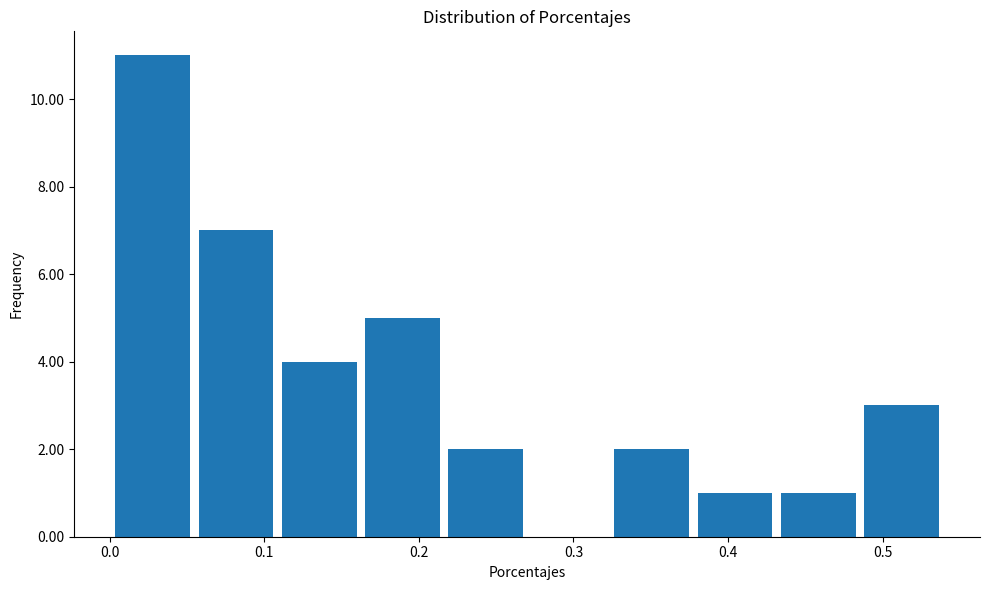

Reading left to right, list every bar in this chart as the range it spans on the x-axis followed by its height. Neither the bar edges nor the heights are printed on the chart, so give them approximately, as read against the axes.

0.00 to 0.05: 11
0.05 to 0.11: 7
0.11 to 0.16: 4
0.16 to 0.22: 5
0.22 to 0.27: 2
0.27 to 0.32: 0
0.32 to 0.38: 2
0.38 to 0.43: 1
0.43 to 0.49: 1
0.49 to 0.54: 3